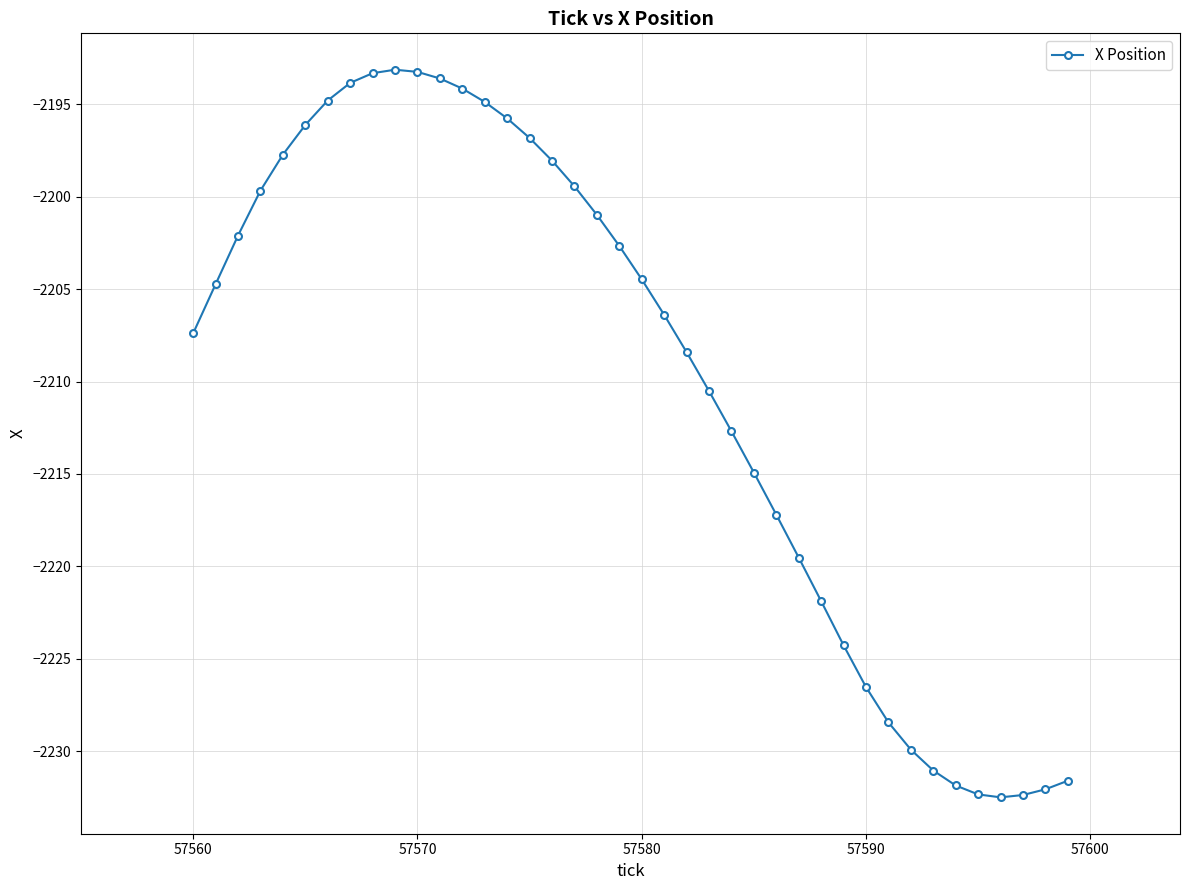

What is the greatest value displayed?

-2193.1